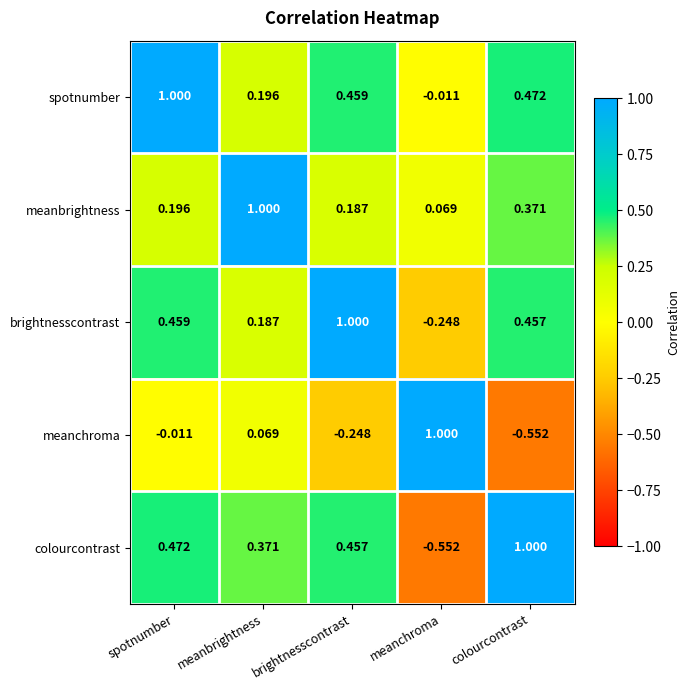

List the labels in order of meanbrightness value, largest first.

meanbrightness, colourcontrast, spotnumber, brightnesscontrast, meanchroma